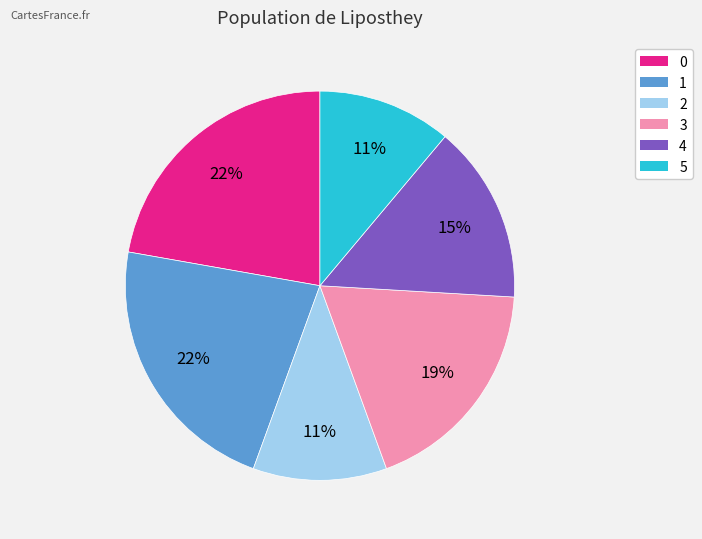

Approximately how many times larger is the value at 2 compared to 0?

0.5